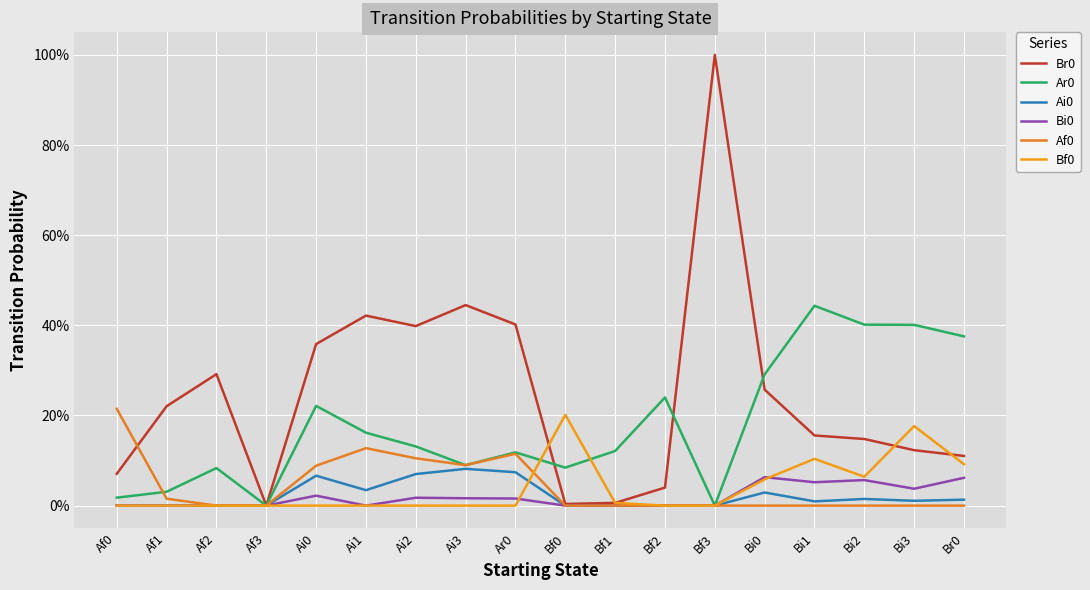

What is the difference between the second highest and second lowest values in the Bi0 series?

0.1